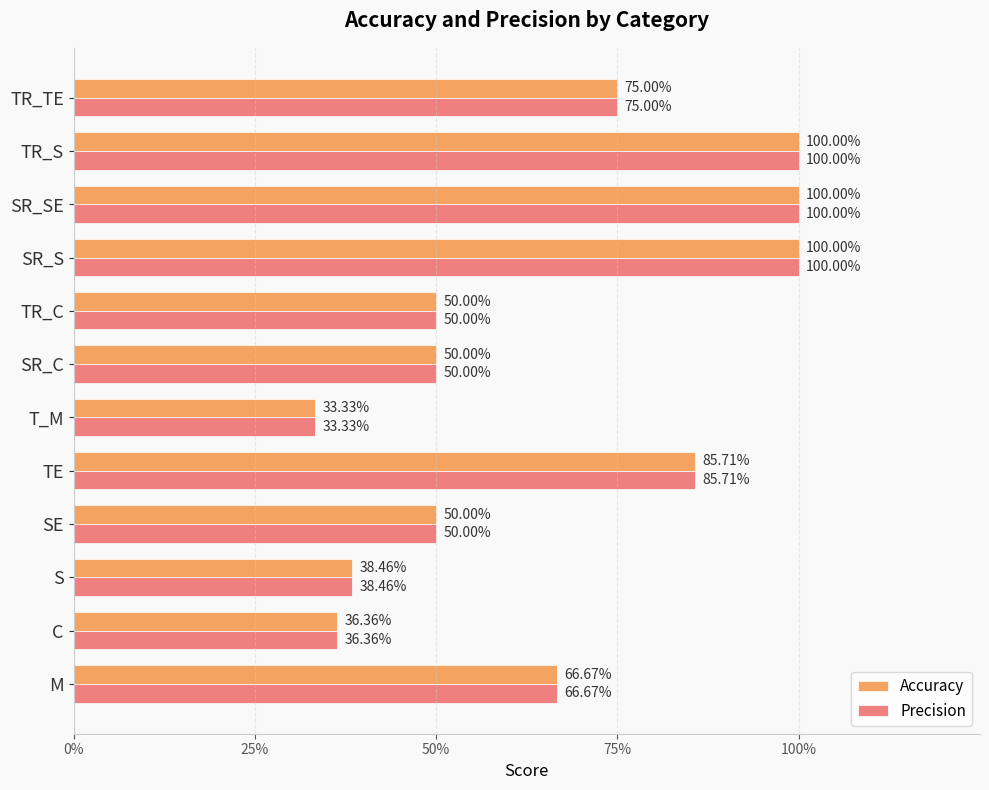

What is the difference between the maximum and minimum values in the Accuracy series?

0.7